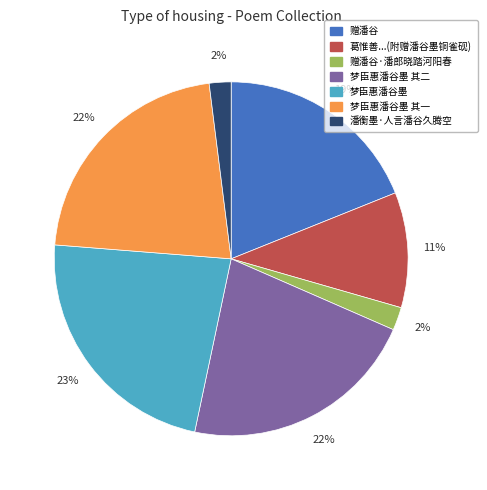

To the nearest percent, what is the combined percentage of 梦臣惠潘谷墨 其二 and 赠潘谷·潘郎晓踏河阳春?

24%